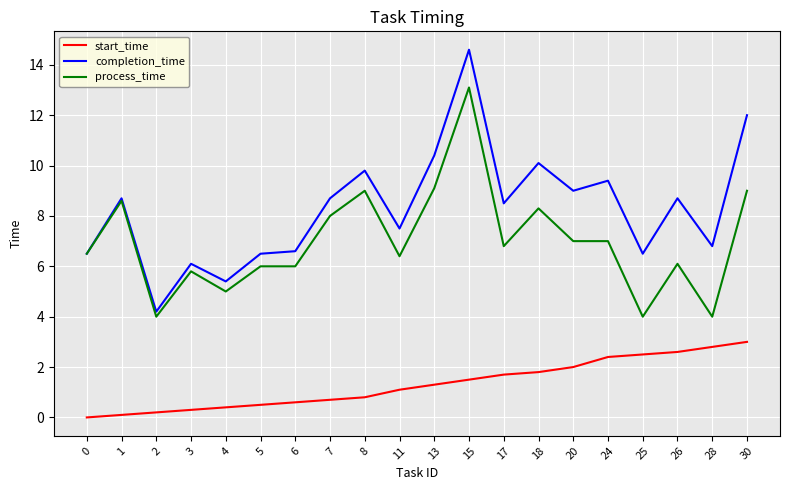

Is this an area chart (filled region under the line)?

No